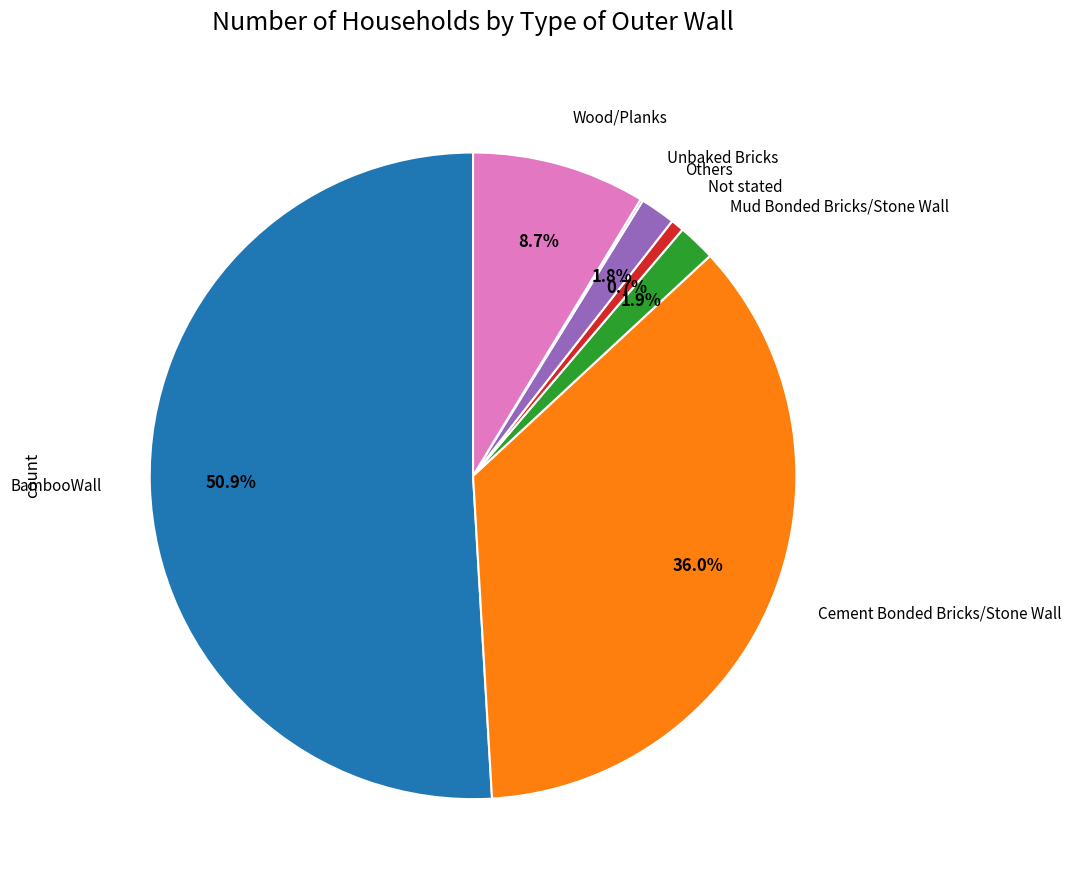

Is there any slice that represents more than half of the pie?

Yes